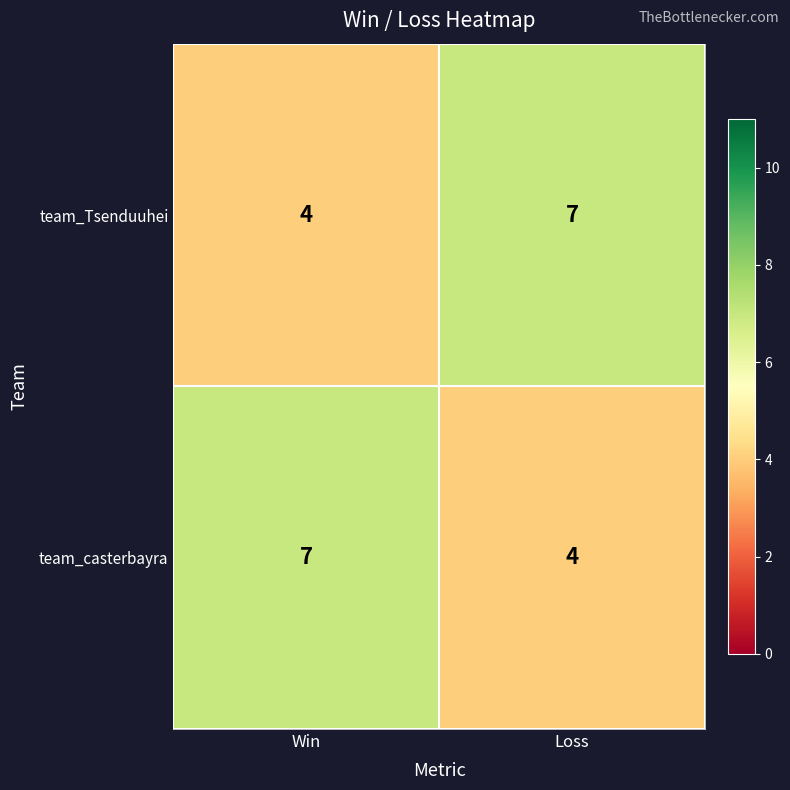

At which label is team_Tsenduuhei closest to 5?

Win